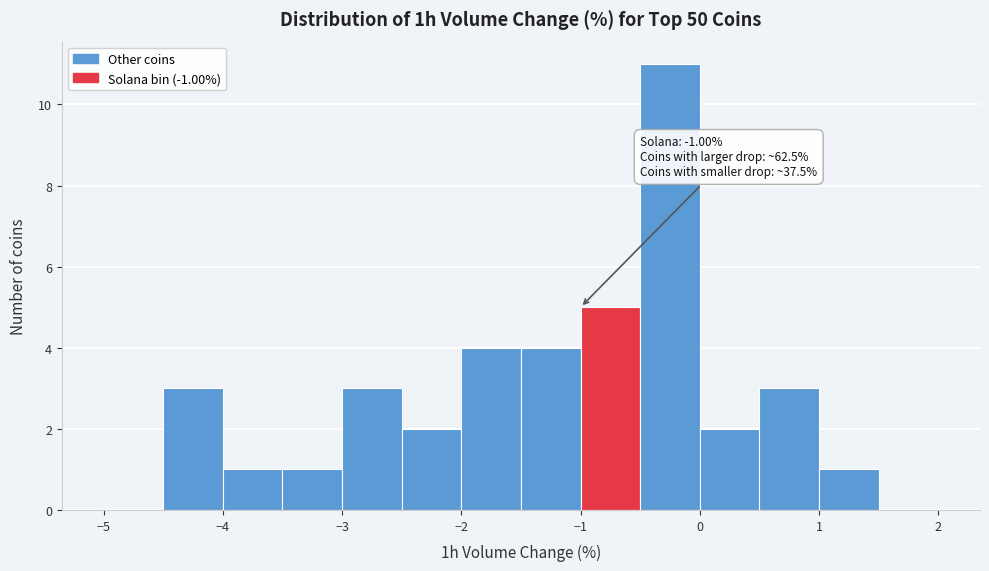

Which range on the x-axis has the tallest bar?

-0.5 to 0.0